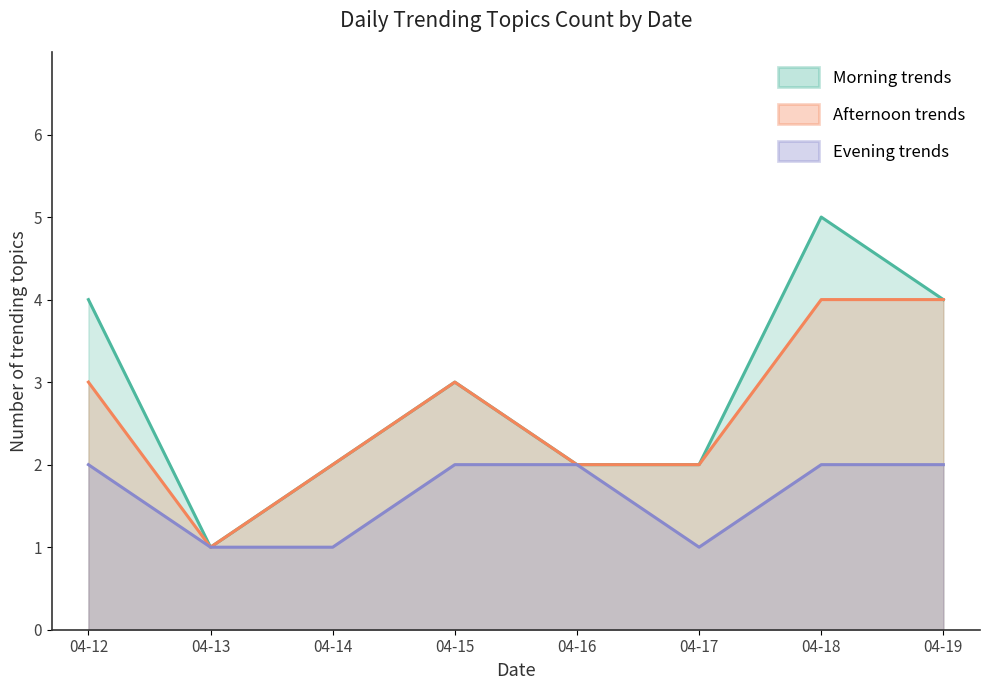

How many distinct data groups are displayed?

3